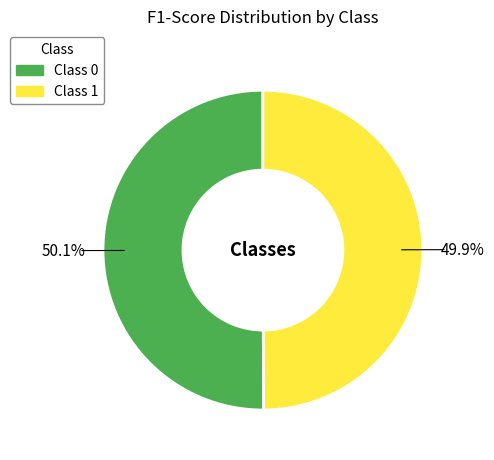

Is there a majority slice in this chart?

Yes